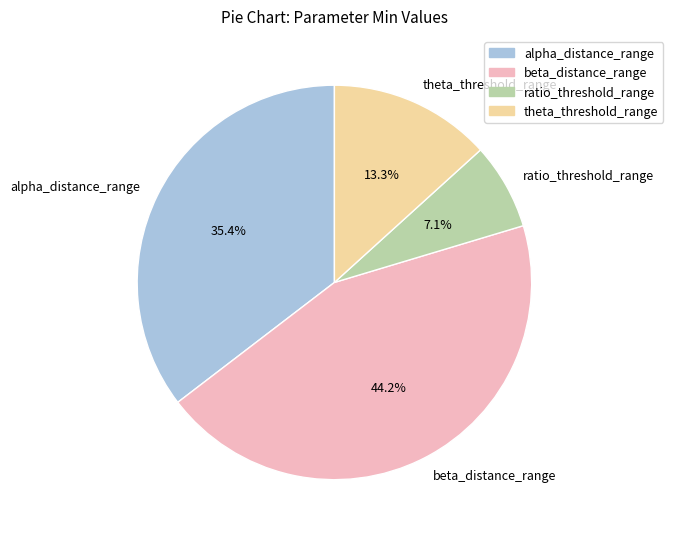

Which slice is the largest?

beta_distance_range